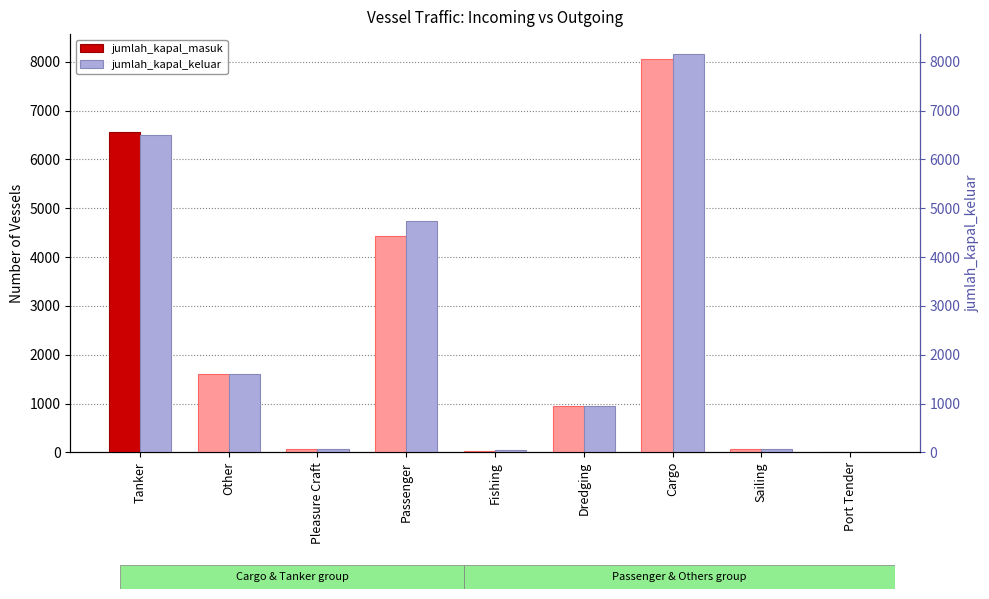

How many groups of bars are there?

9